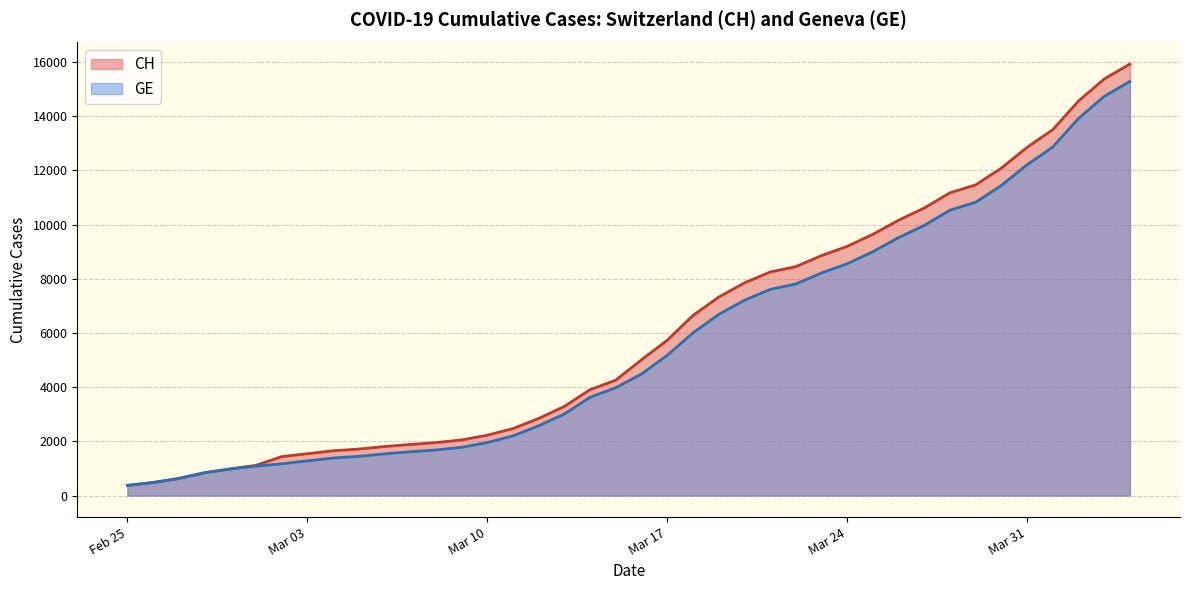

What is the total value across all series at Mar 10?

4181